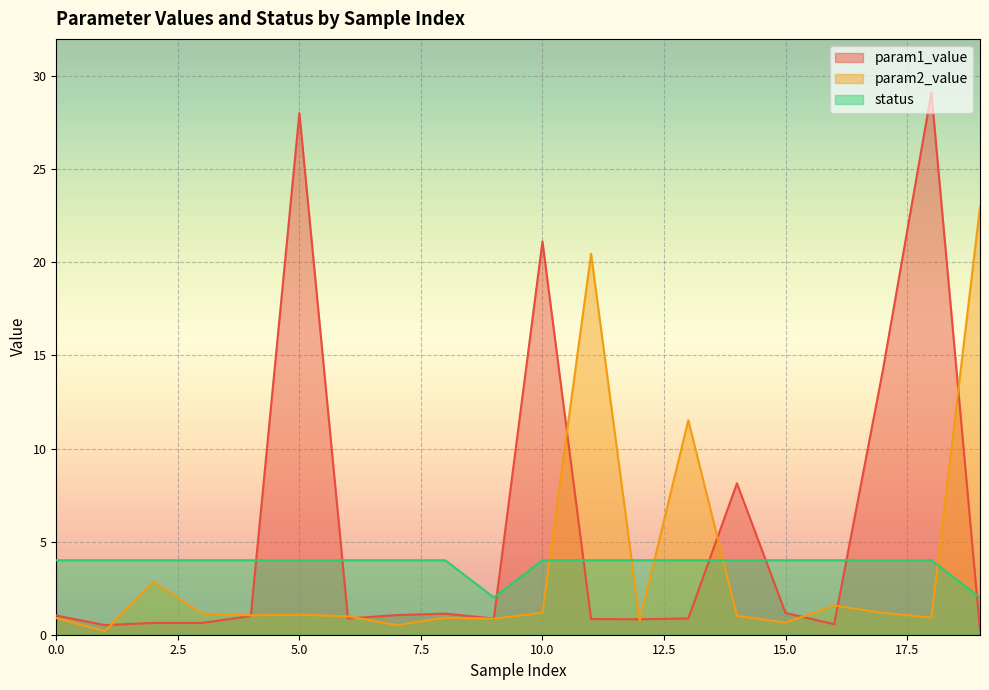

True or false: param2_value and param1_value intersect in this chart.

True